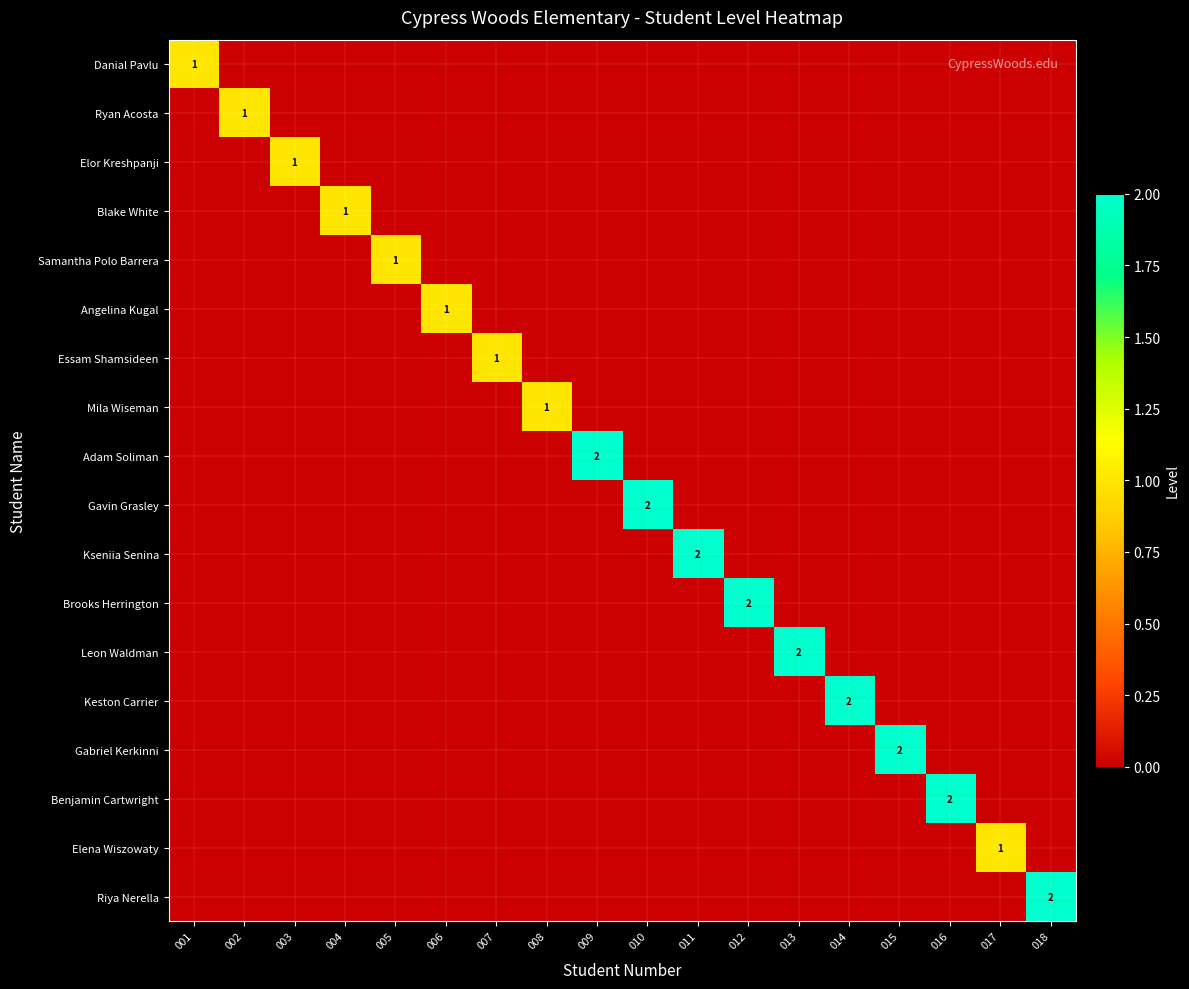

The value of Brooks Herrington at 012 is 3. True or false?

False